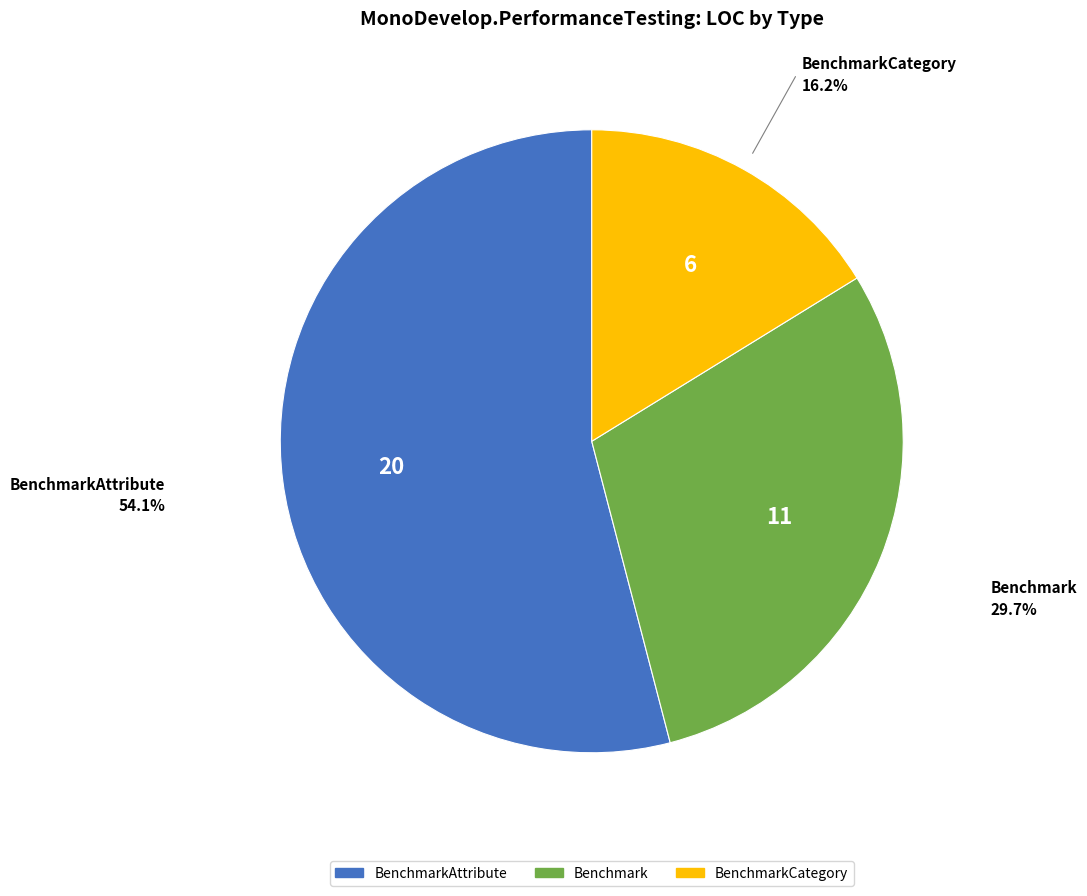

Which category has the smallest portion of the pie?

BenchmarkCategory